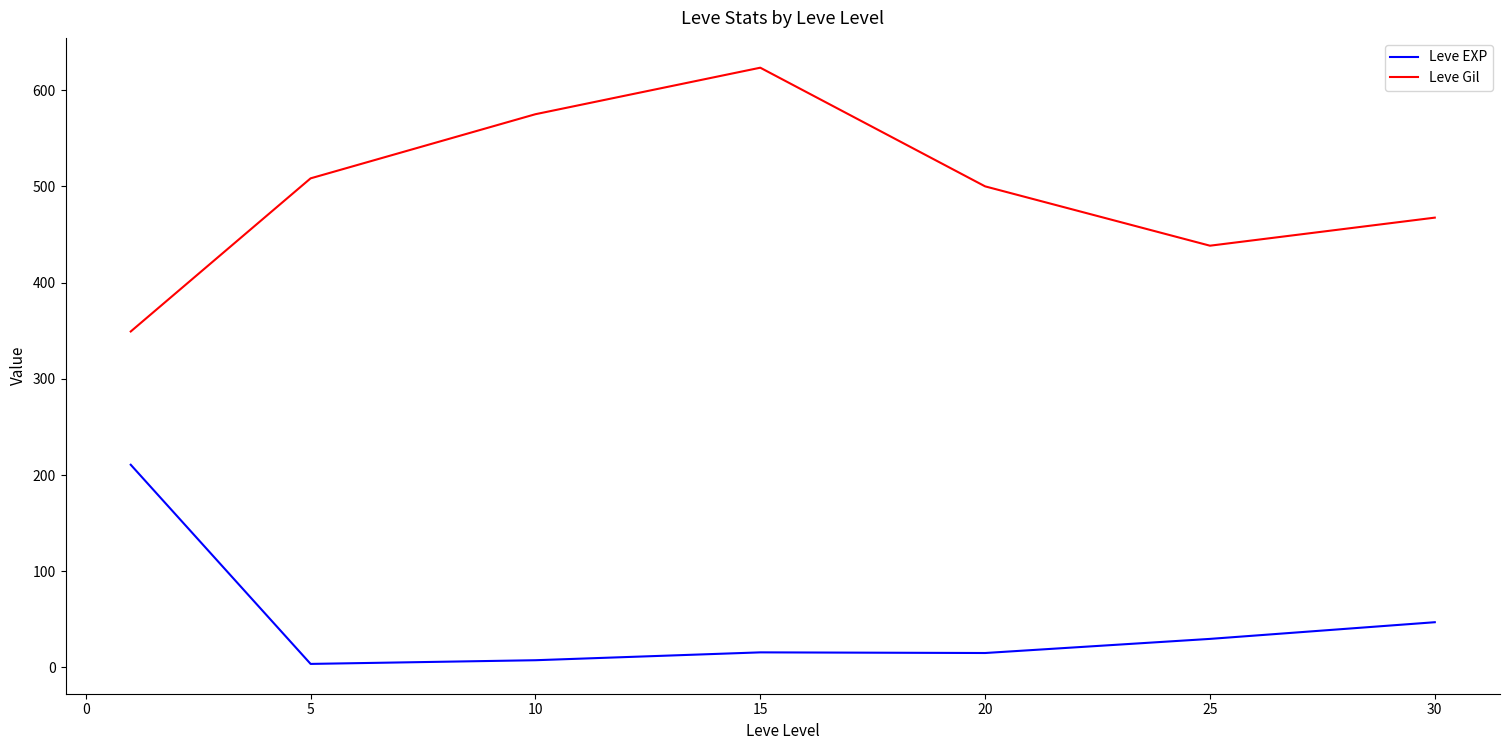

What is the highest value of the Leve EXP series?

210.7